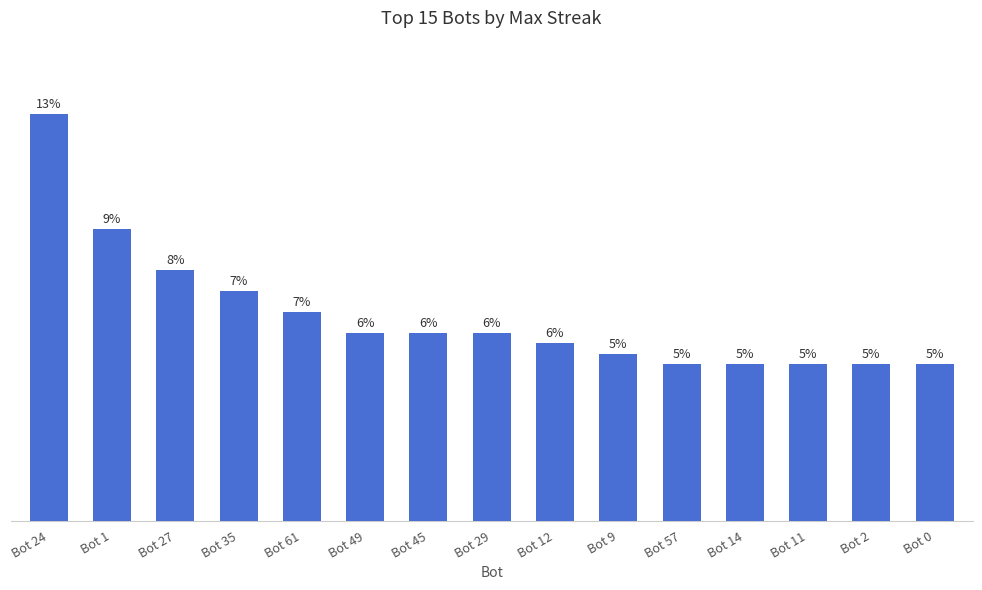

Does the chart contain any negative values?

No